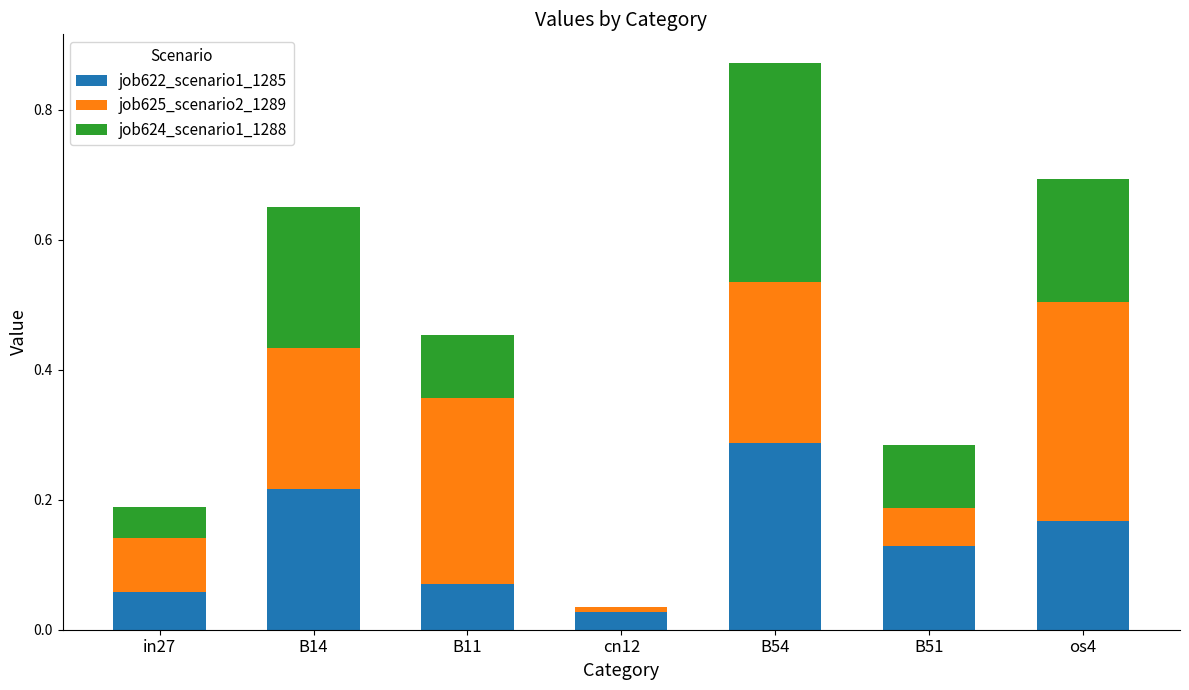

What is the total value across all series at os4?

0.7